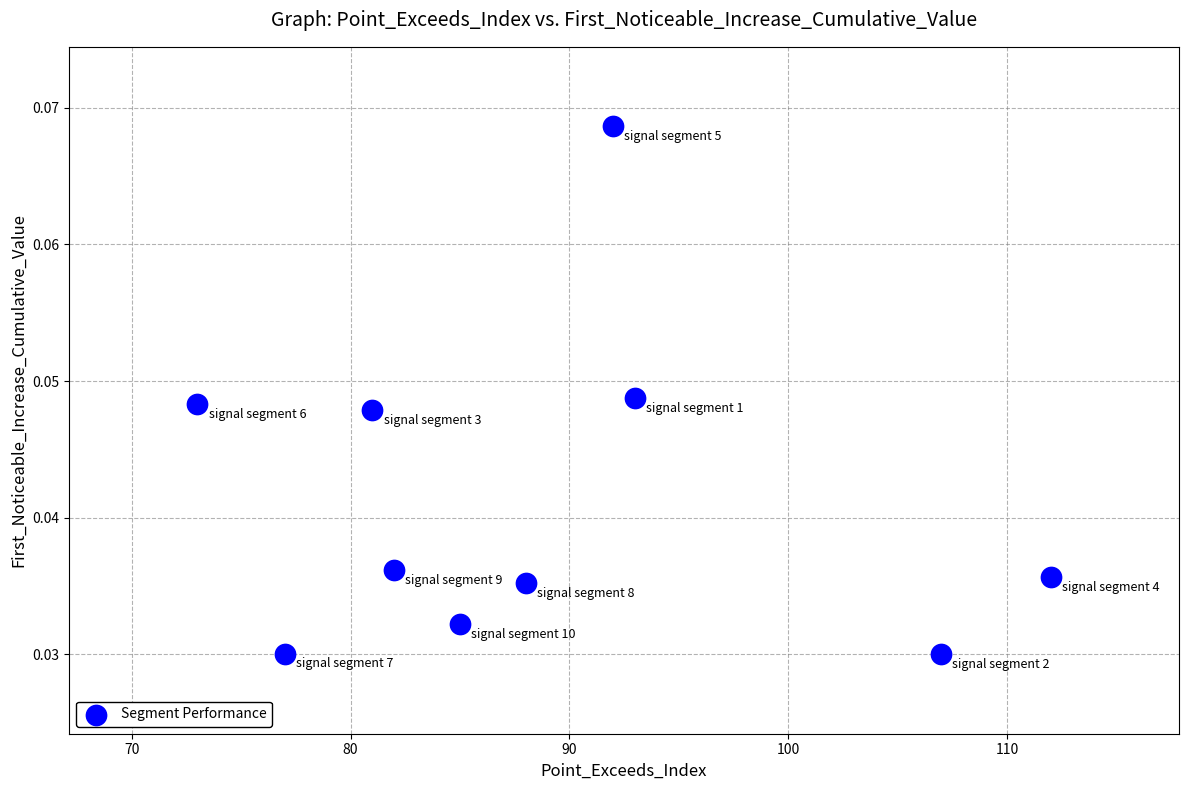

What is the range of X values (max minus min)?

39.0